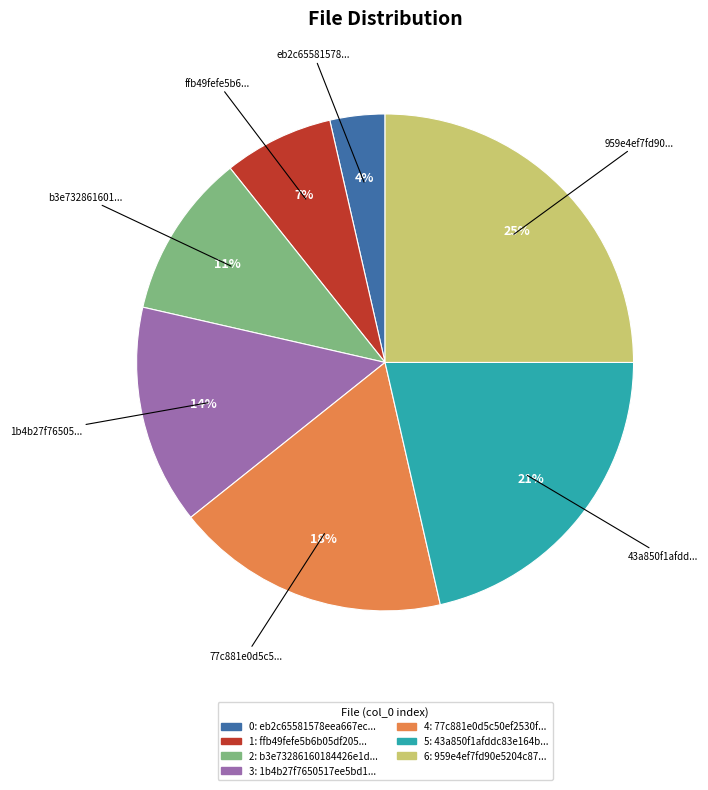

To the nearest percent, what is the average slice percentage?

14%